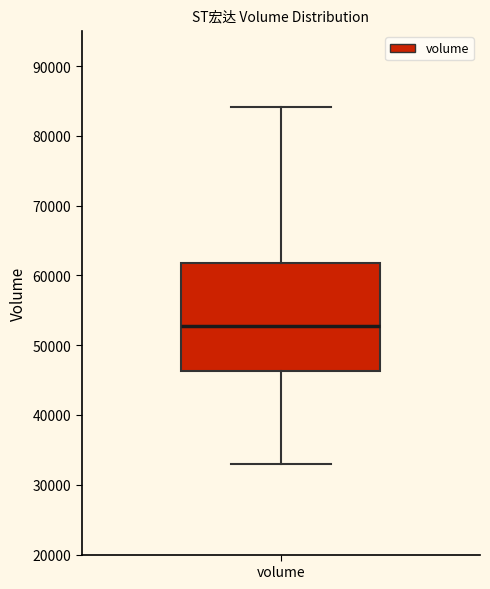

Read this box plot against the y-axis: the position of the median line, the range covered by the box, and the ends of both whiskers. The values are not printed on the chart, so give them approximately, as read against the axis.

median 53000, box 46000 to 62000, whiskers 33000 to 84000